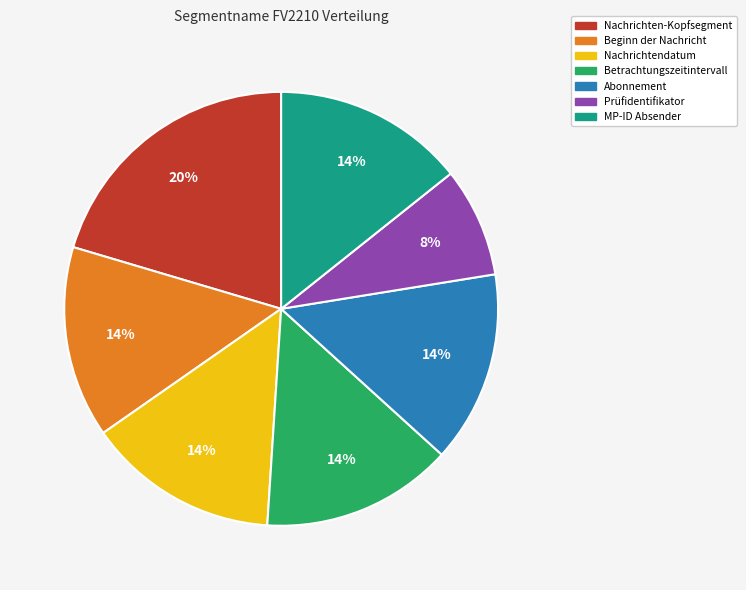

What percentage is the Prüfidentifikator slice, to the nearest percent?

8%